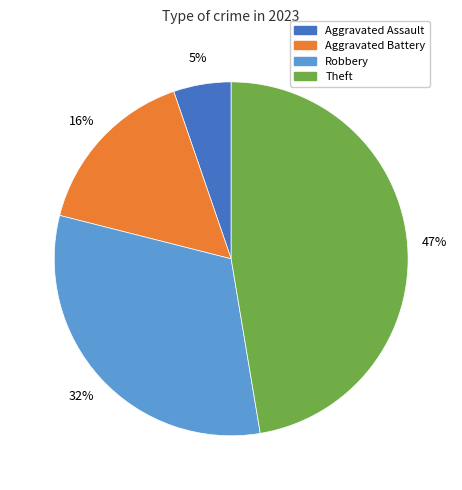

Is there a majority slice in this chart?

No